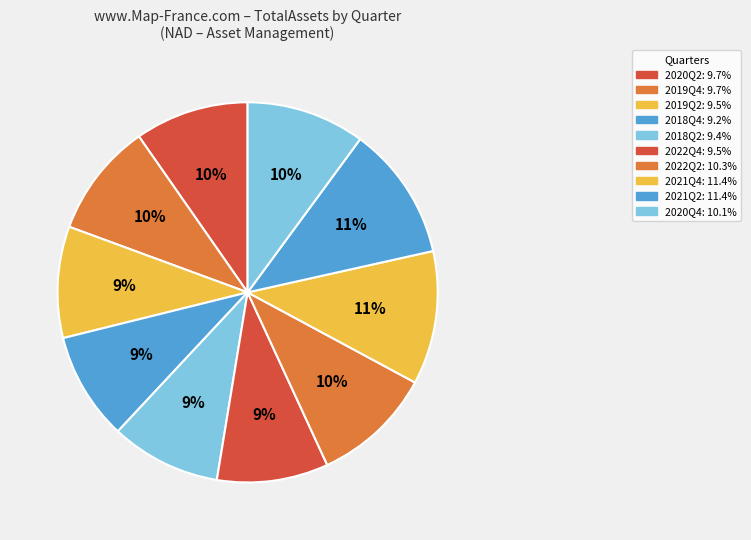

To the nearest percent, what portion does 2022Q2 represent?

10%